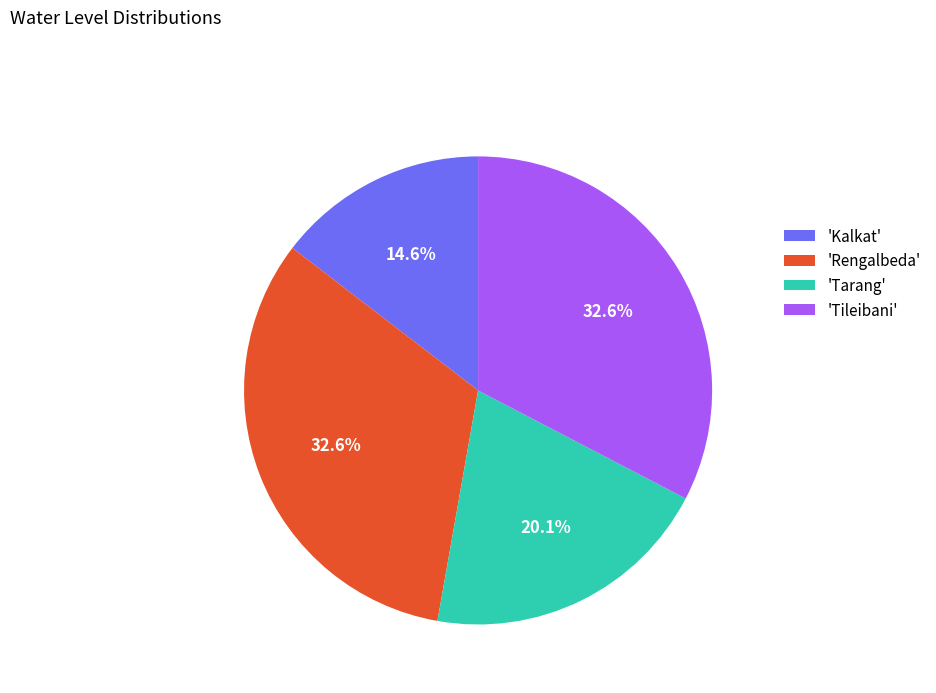

Is there any slice that represents more than half of the pie?

No